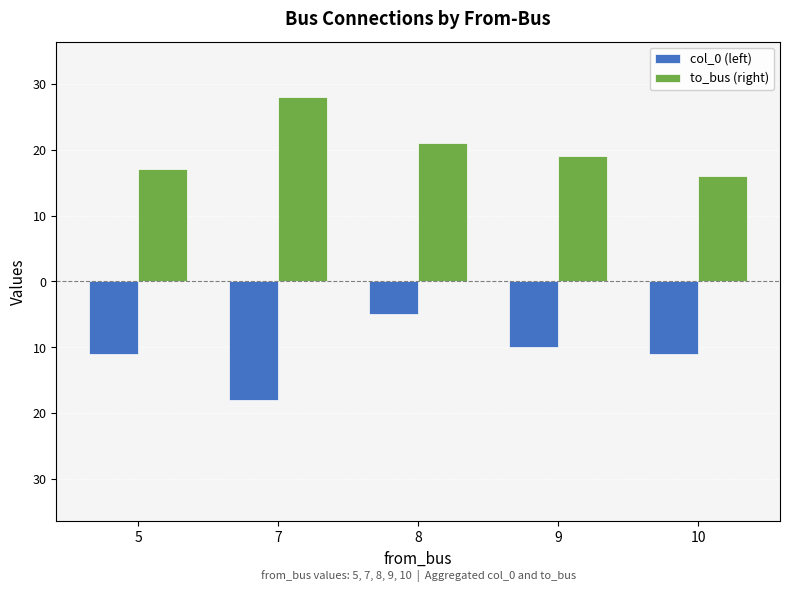

What are all the series names shown in the legend?

col_0 (left), to_bus (right)